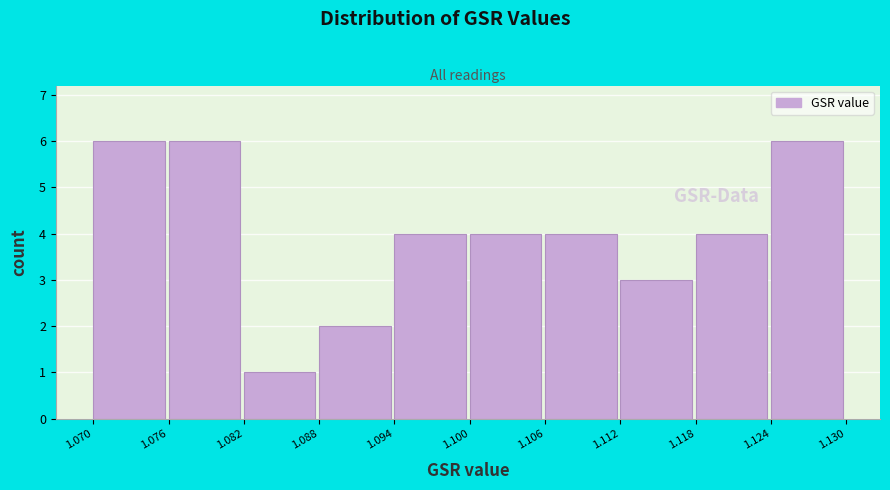

Reading left to right, transcribe this chart: for each bar, give the range it covers on the x-axis and its height. The values are not printed on the chart, so give them approximately, as read against the axis.

1.070 to 1.076: 6
1.076 to 1.082: 6
1.082 to 1.088: 1
1.088 to 1.094: 2
1.094 to 1.100: 4
1.100 to 1.106: 4
1.106 to 1.112: 4
1.112 to 1.118: 3
1.118 to 1.124: 4
1.124 to 1.130: 6